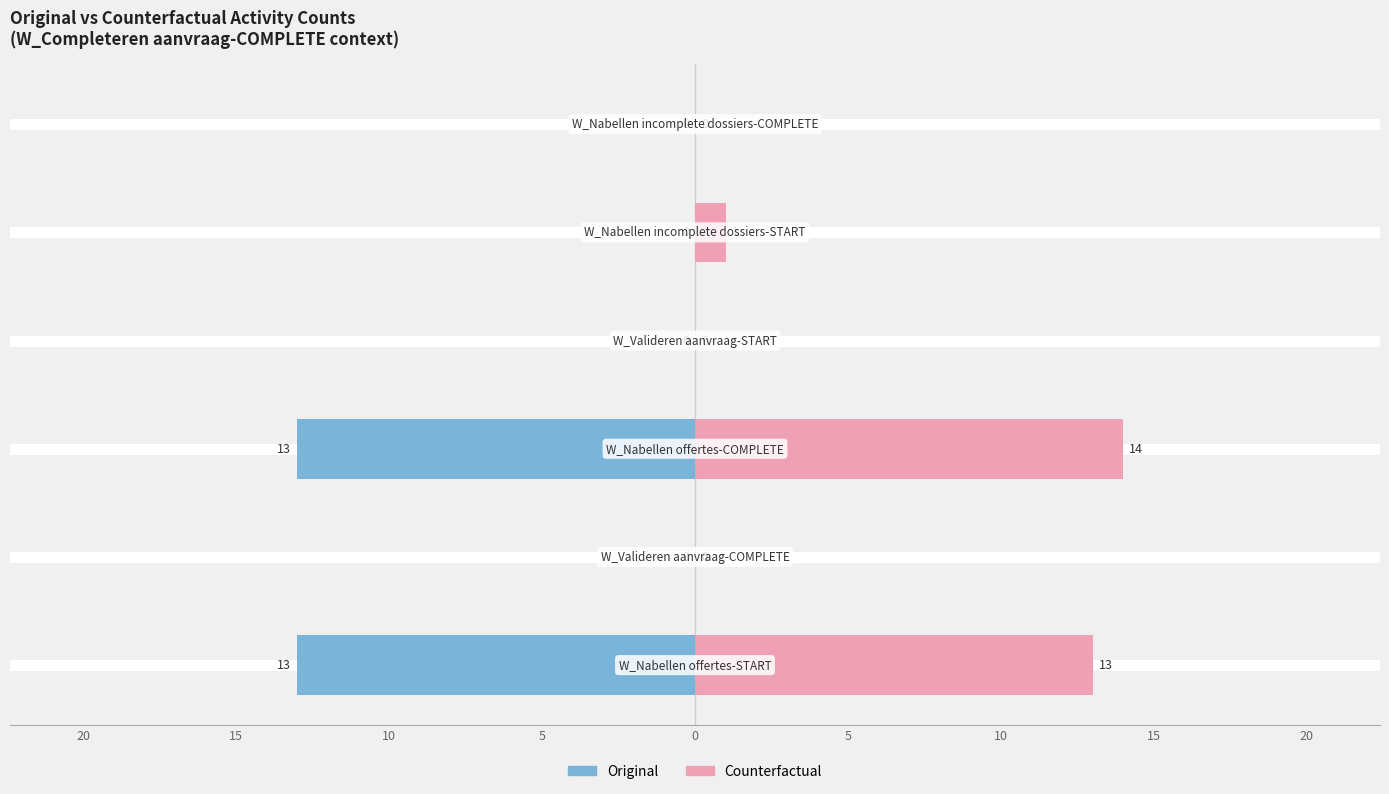

The Original series shows 6 at 0. True or false?

False